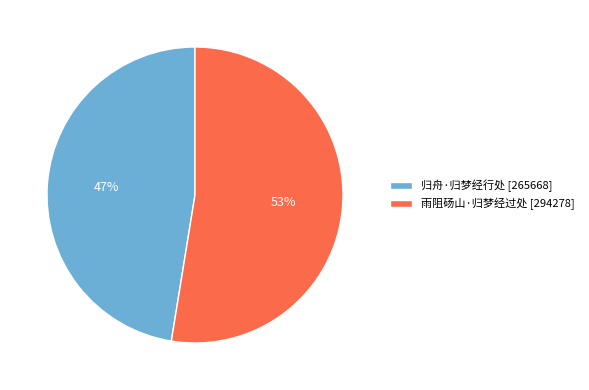

Between 归舟·归梦经行处 and 雨阻砀山·归梦经过处, which is larger?

雨阻砀山·归梦经过处